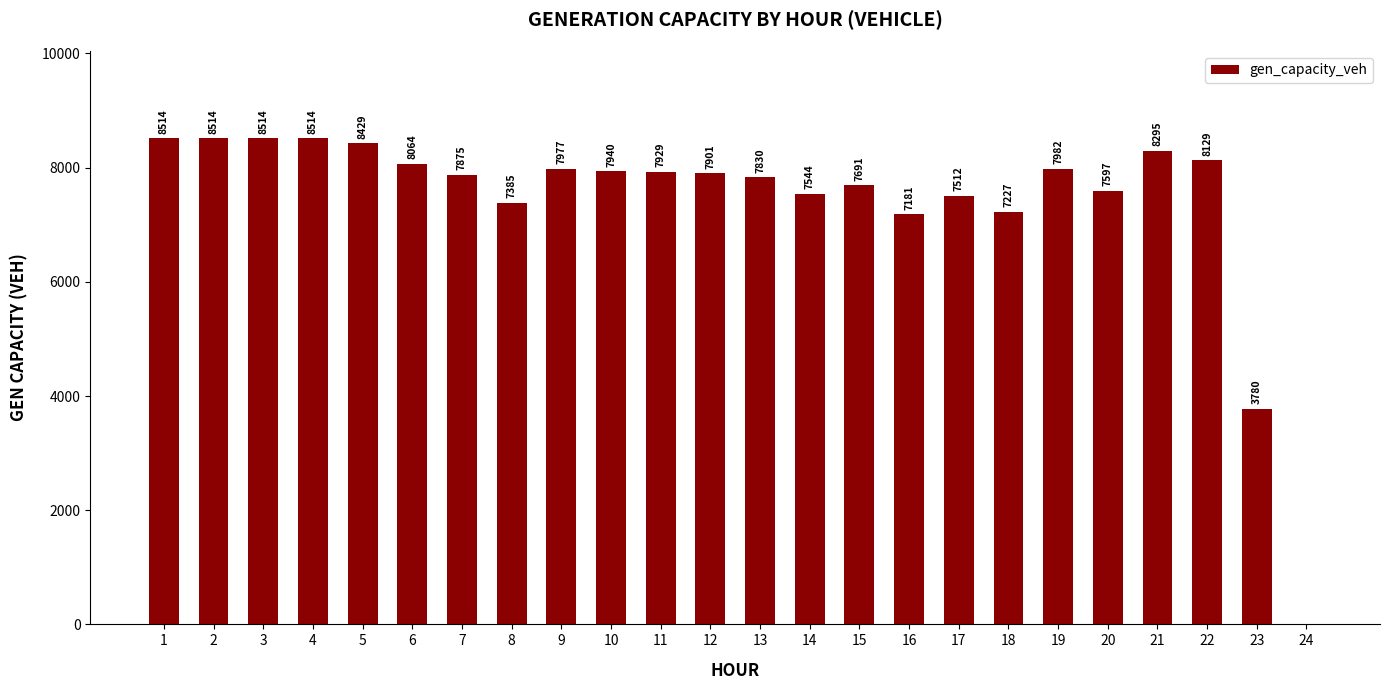

At which label is the value closest to 4257?

23